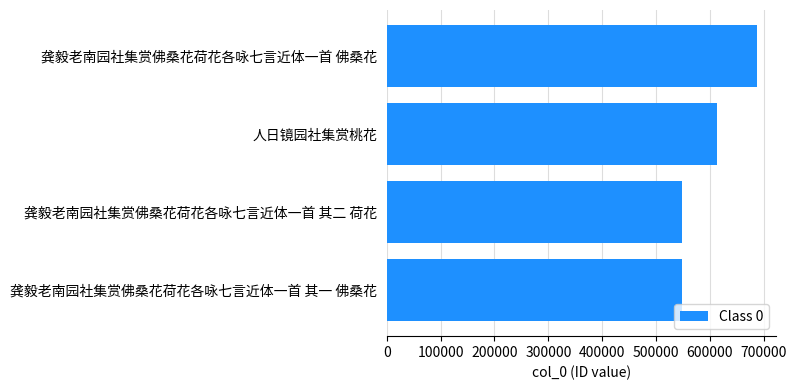

How many categories are shown in the chart?

4